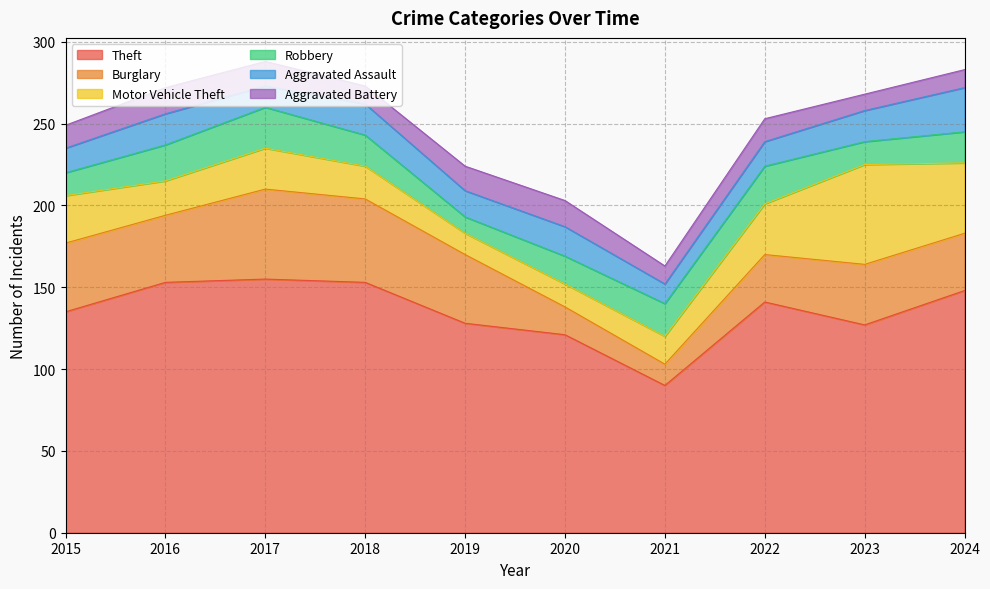

What is the sum of the Aggravated Assault values at 2017 and 2019?

29